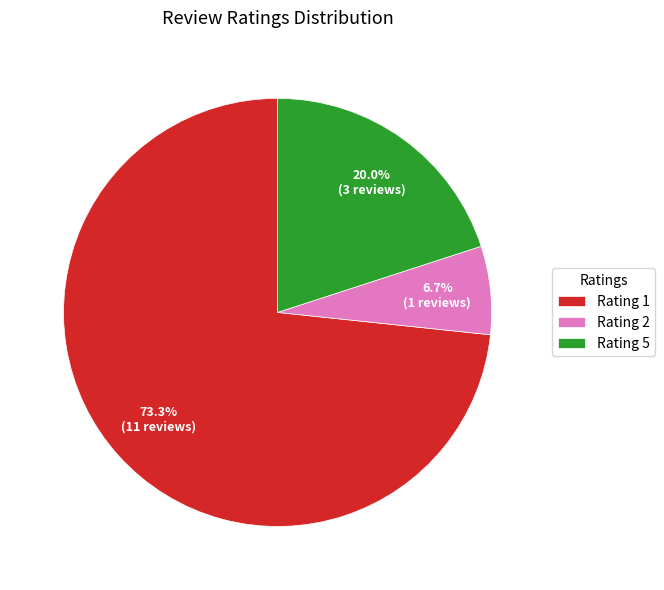

Which slice is the largest?

Rating 1